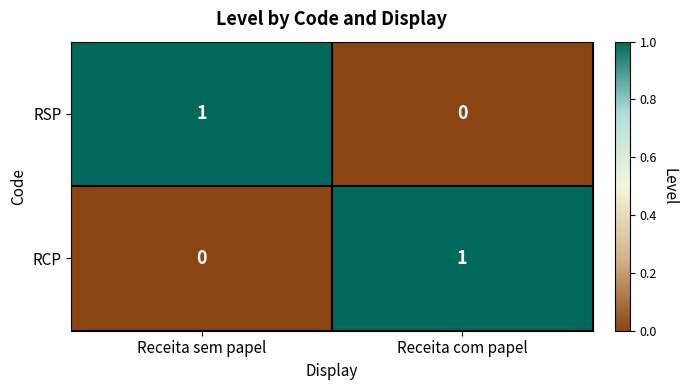

At how many categories does at least one series exceed 0?

2